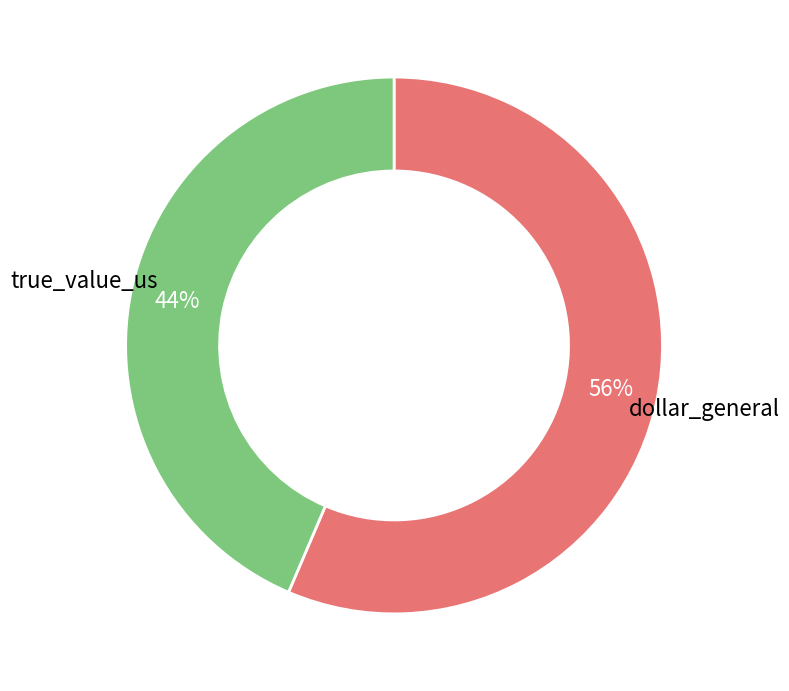

To the nearest percent, what is the average slice percentage?

50%